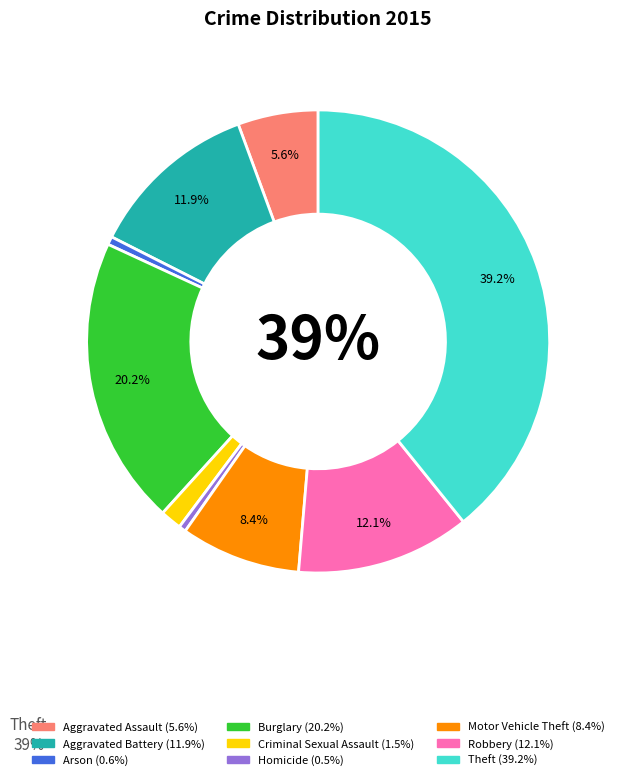

Is there a majority slice in this chart?

No